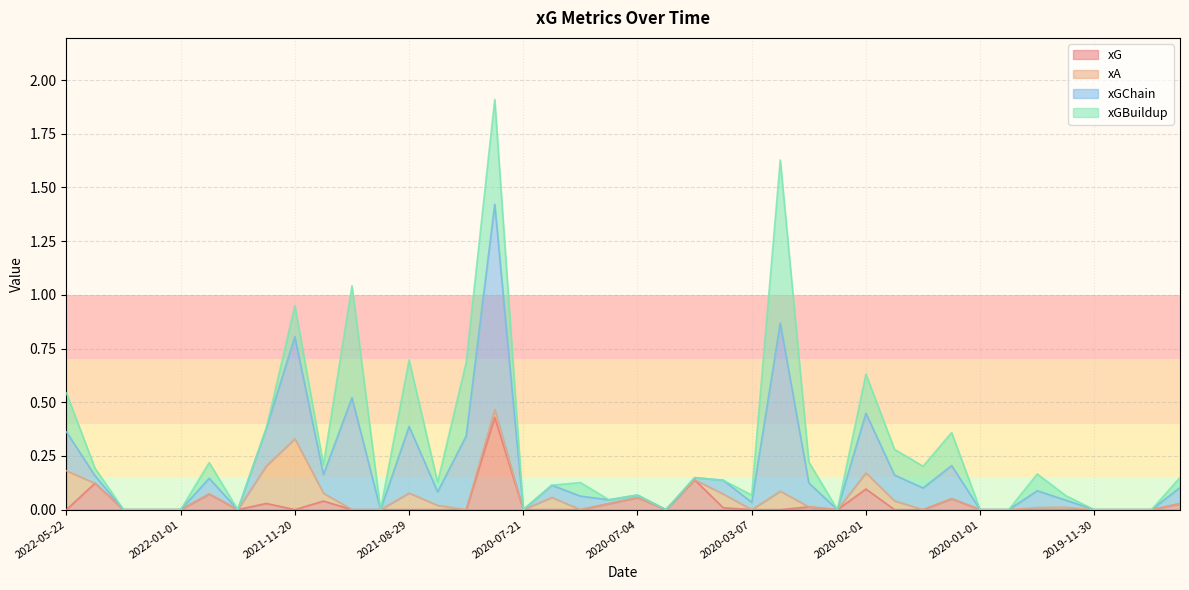

True or false: xGChain and xG intersect in this chart.

False